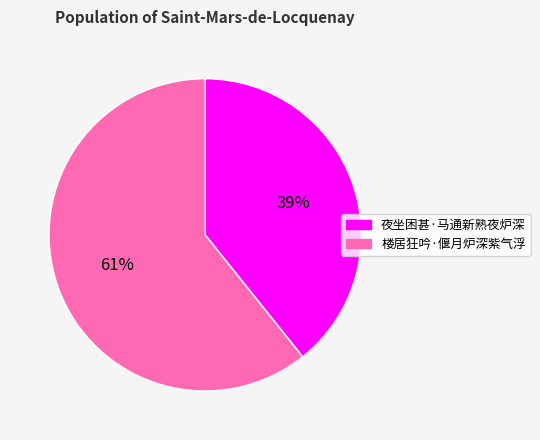

Rank the categories by value from highest to lowest.

楼居狂吟·偃月炉深紫气浮, 夜坐困甚·马通新熟夜炉深